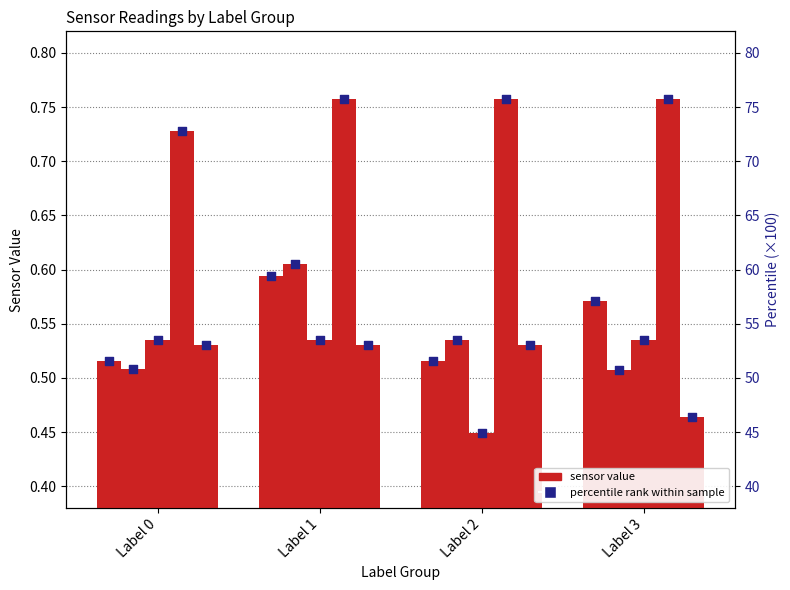

Which series has the largest total across all categories?

percentile rank